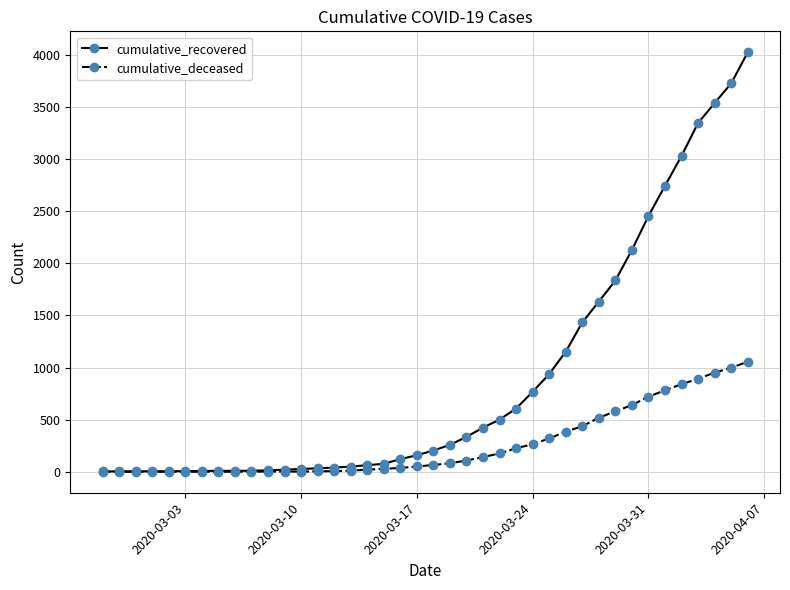

Rank the series by their maximum value, from highest to lowest.

cumulative_recovered, cumulative_deceased